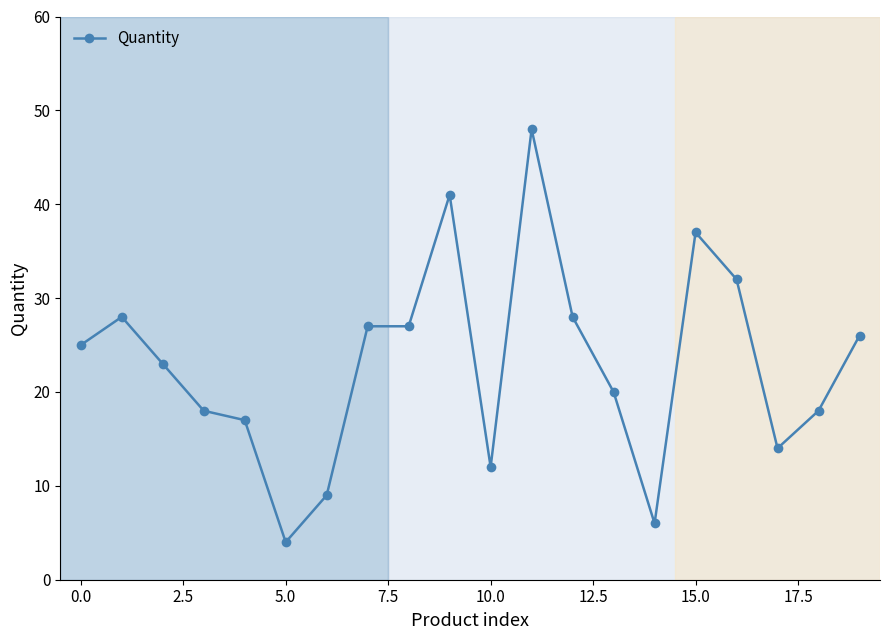

True or false: there are more than 1 points higher than both neighbors.

True